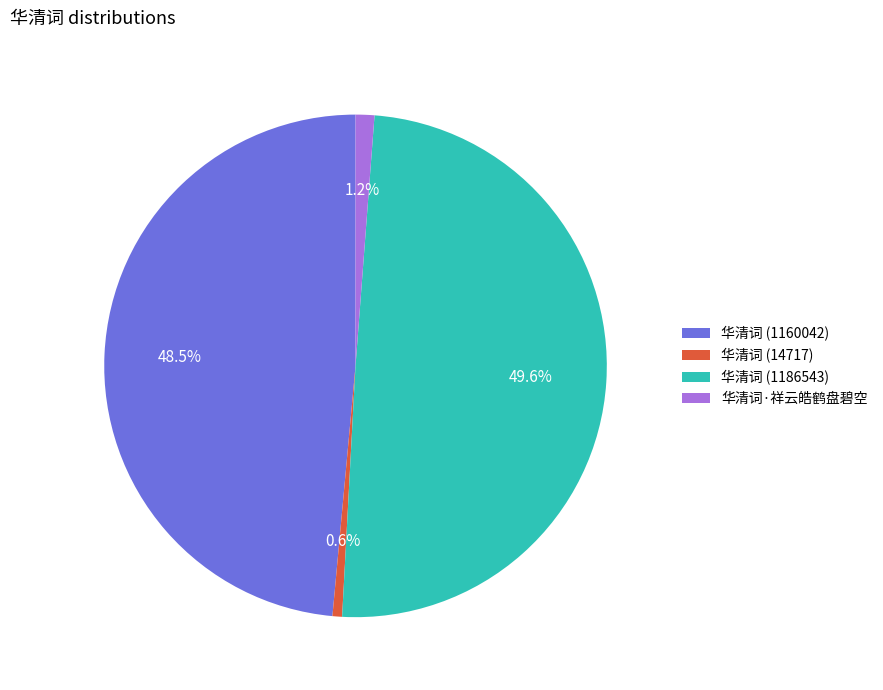

Between 华清词 (1160042) and 华清词 (14717), which is larger?

华清词 (1160042)